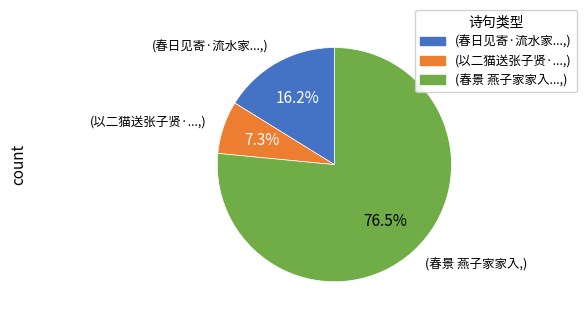

Is there any slice that represents more than half of the pie?

Yes